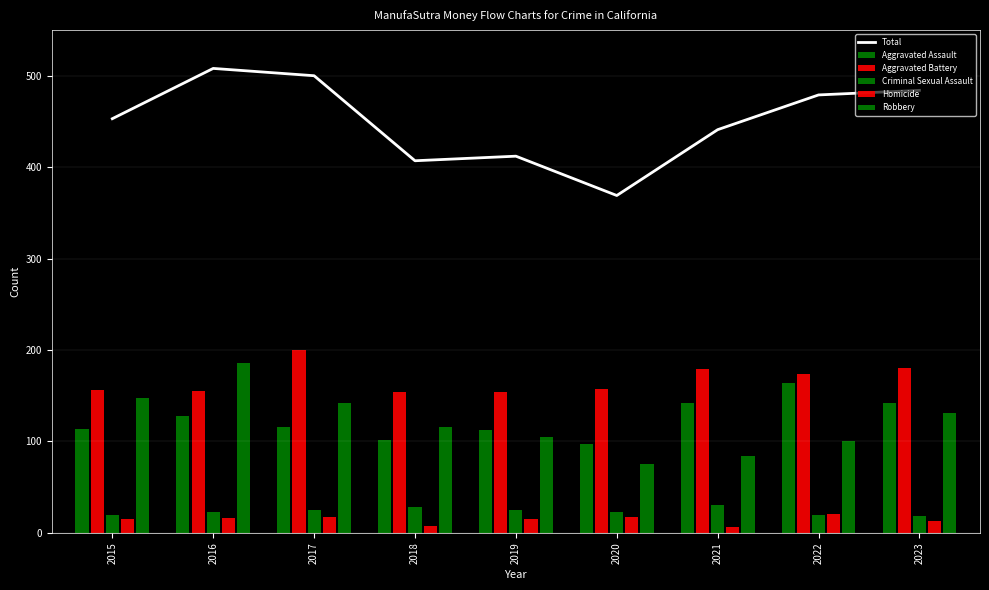

At which category is the sum across all series the highest?

2016